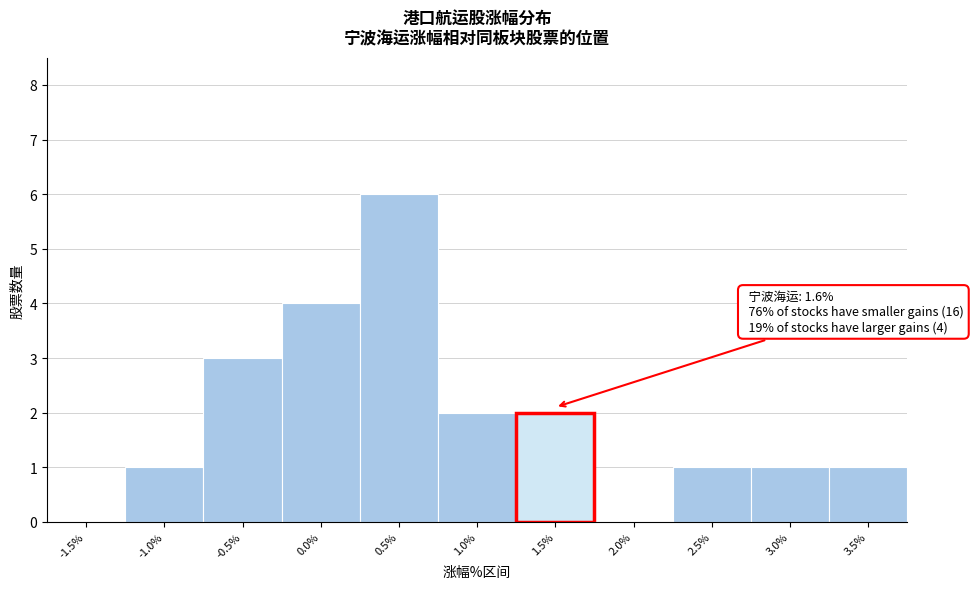

Reading left to right, extract all data points from this chart.

-1.5%=0	-1.0%=1	-0.5%=3	0.0%=4	0.5%=6	1.0%=2	1.5%=2	2.0%=0	2.5%=1	3.0%=1	3.5%=1